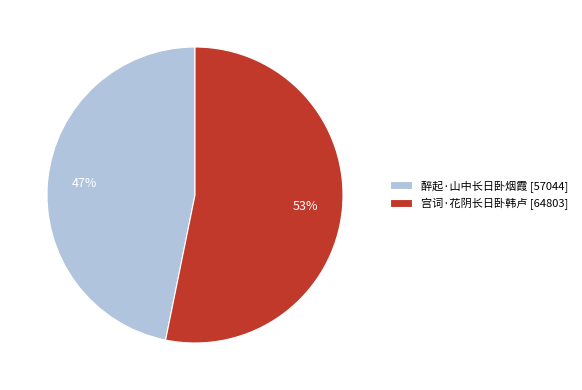

Is there any slice that represents more than half of the pie?

Yes